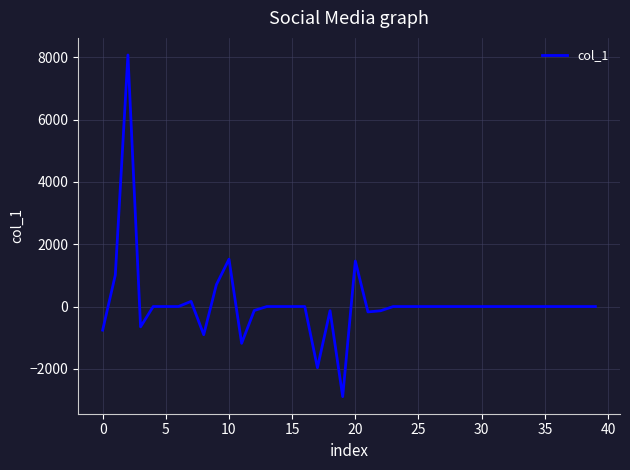

What is the minimum value shown in the chart?

-2891.8